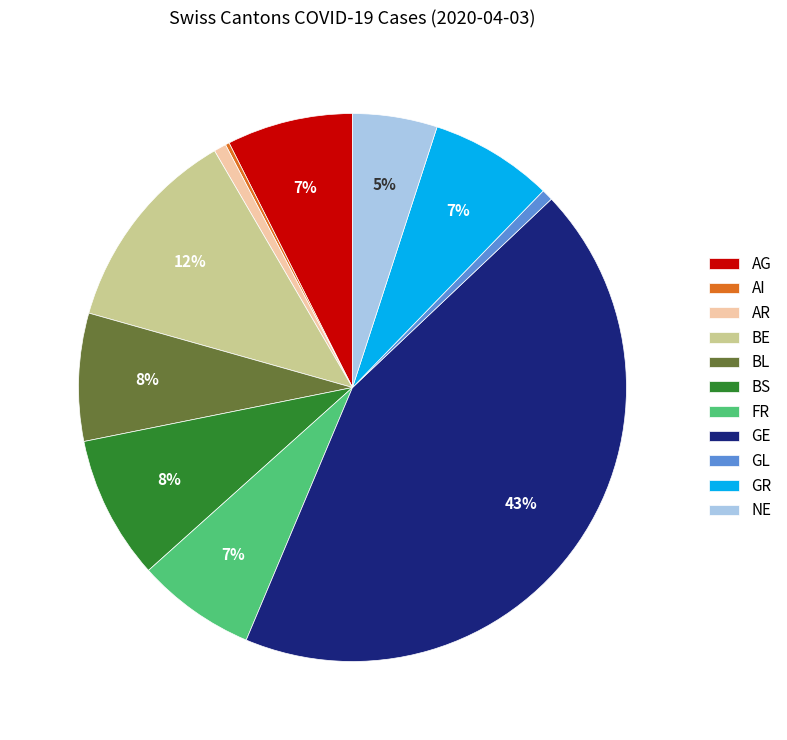

To the nearest percent, what is the average slice percentage?

9%